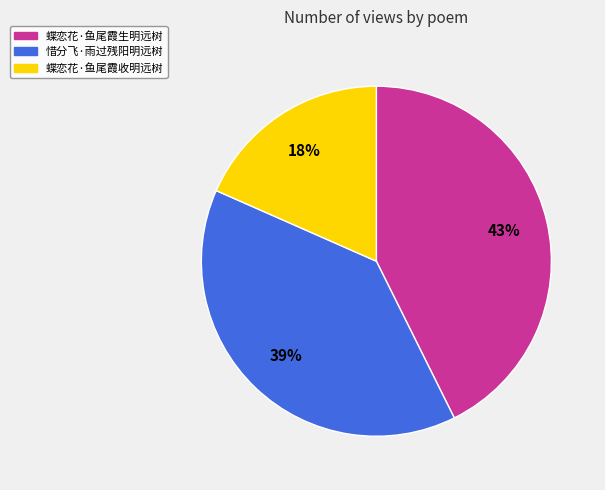

Which category has the biggest portion of the pie?

蝶恋花·鱼尾霞生明远树